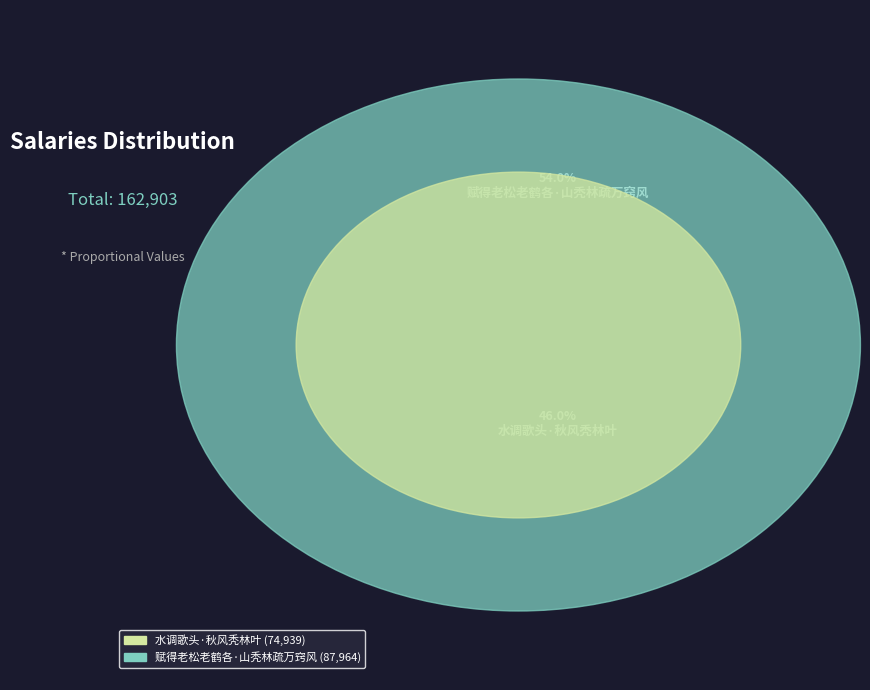

Is the sum of 水调歌头·秋风秃林叶 and 赋得老松老鹤各·山秃林疏万窍风 greater than half?

Yes